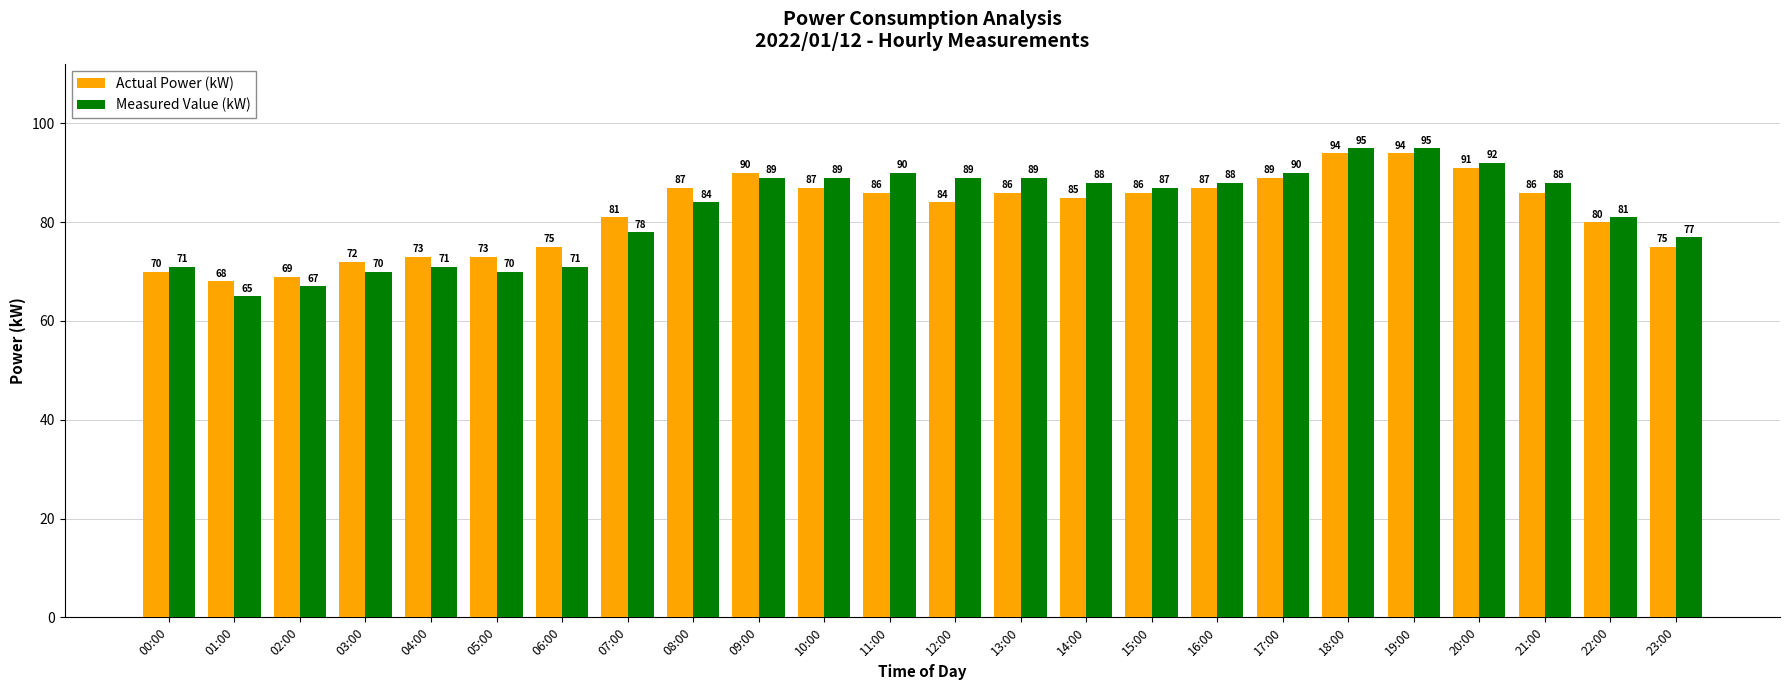

Where is Actual Power (kW) nearest to the value 81?

07:00